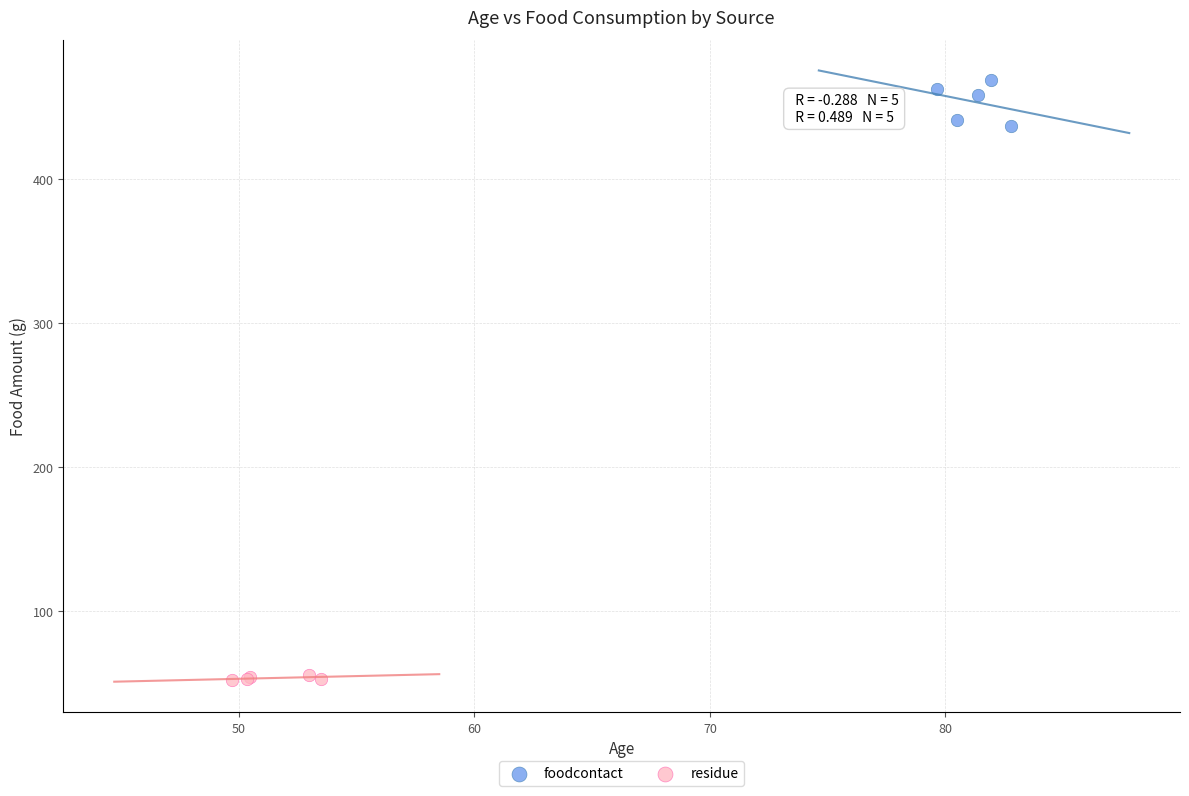

Which series has the widest spread of Y values?

foodcontact